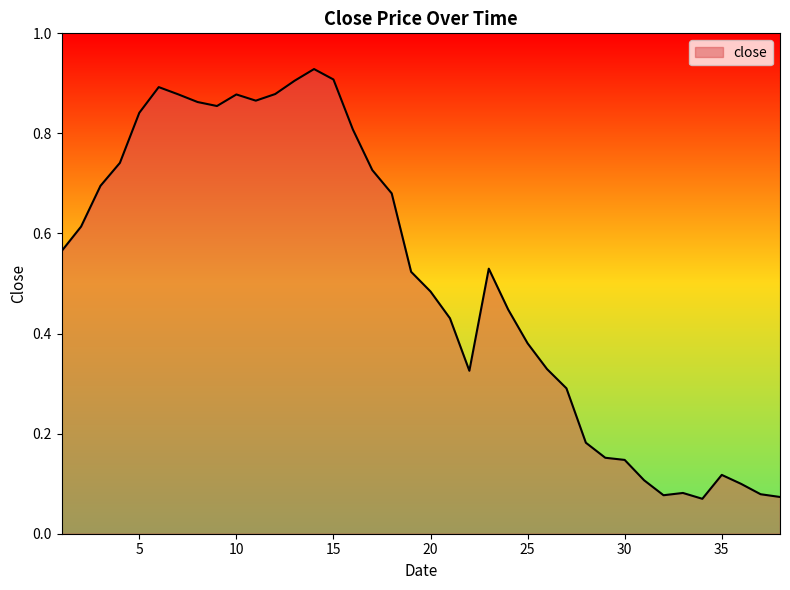

At which category does the data reach its first local valley?

9